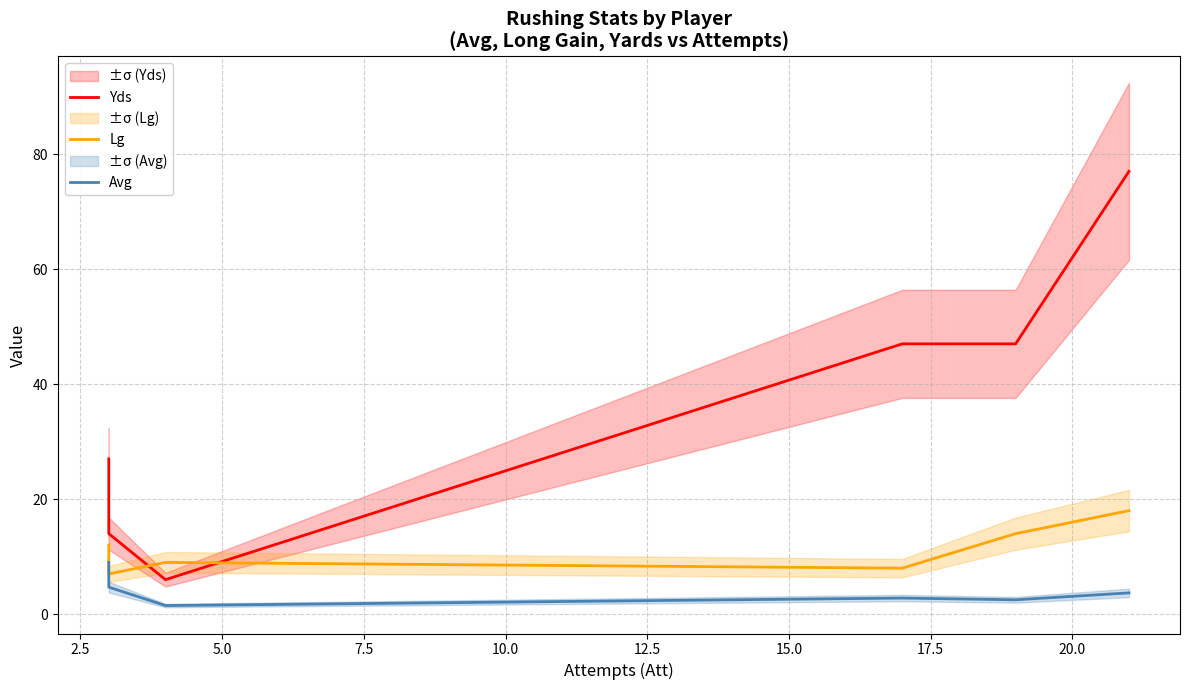

At how many categories does at least one series exceed 31?

3